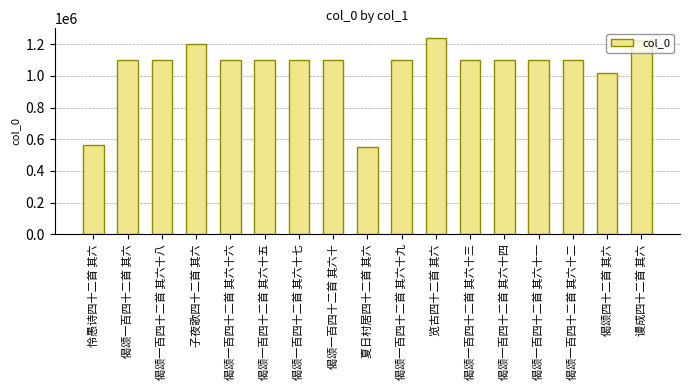

What position from the left is 夏日村居四十二首 其六?

9